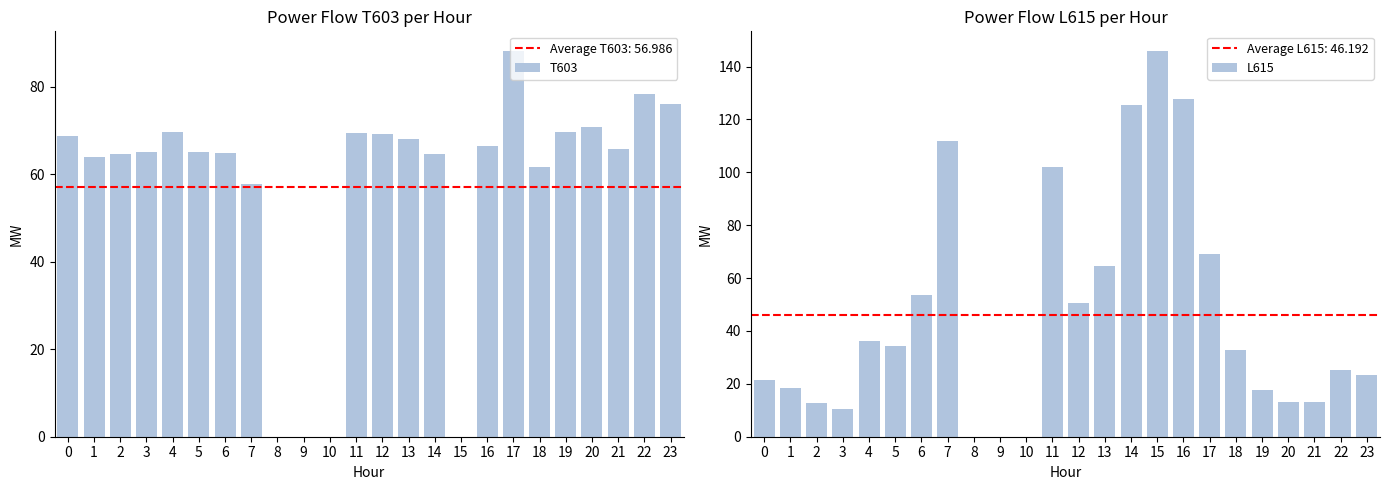

Which series has the largest total across all categories?

T603